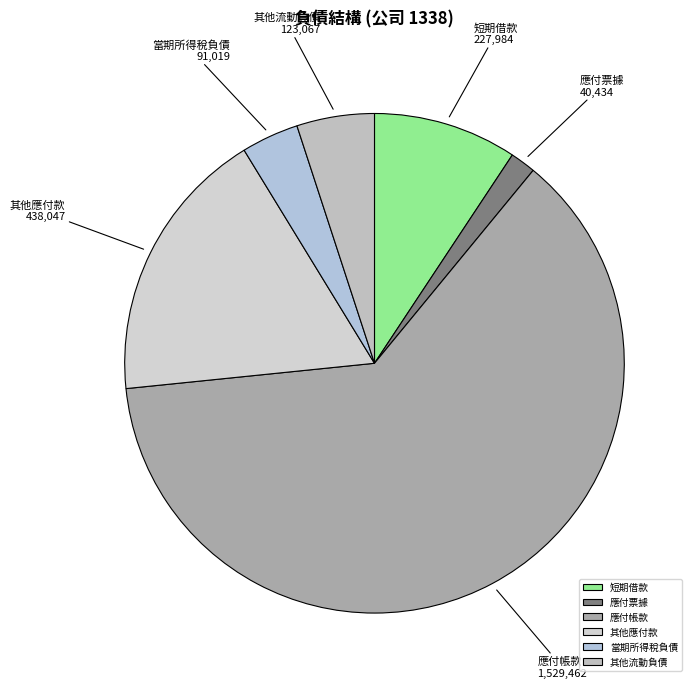

Which slice represents more than half of the pie?

應付帳款